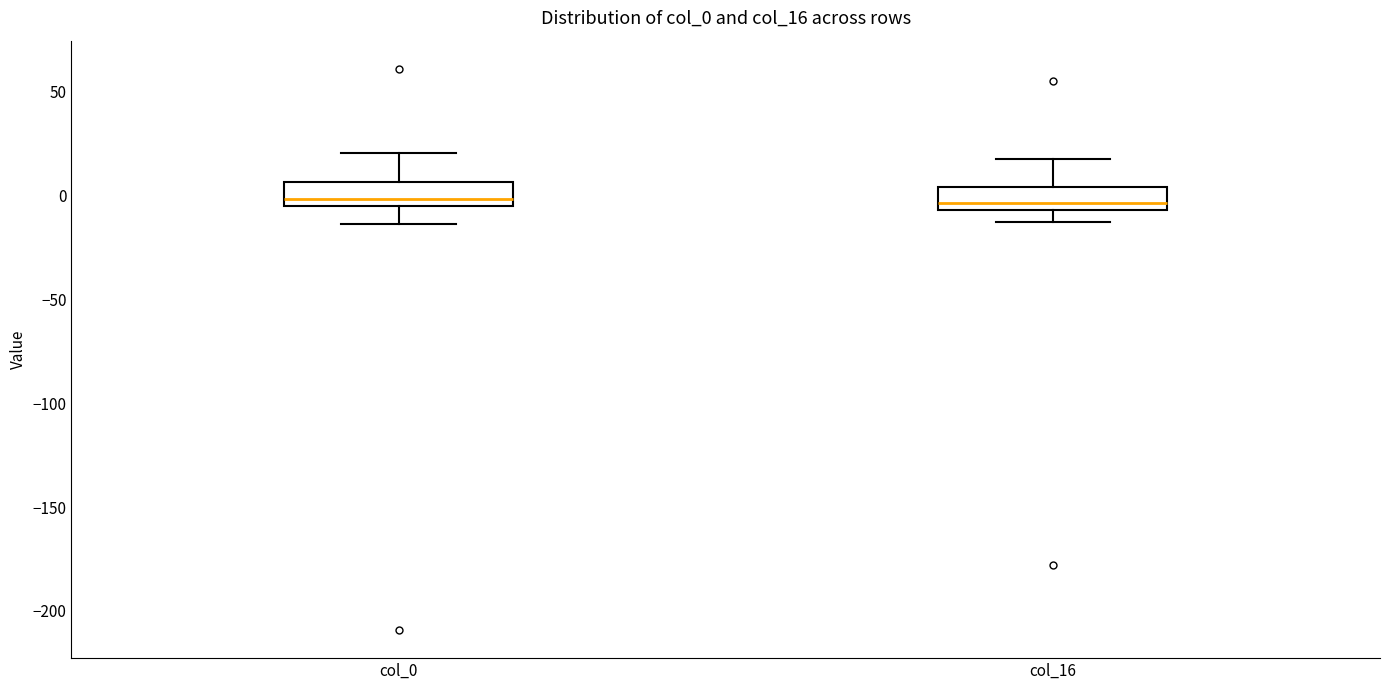

Where does the upper whisker of the box for col_16 end on the y-axis? The values are not printed on the chart, so give them approximately, as read against the axis.

20